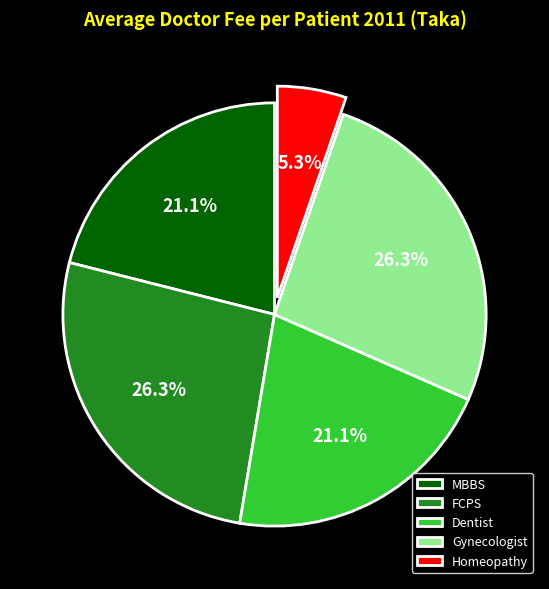

To the nearest percent, what percentage of the pie is Gynecologist?

26%